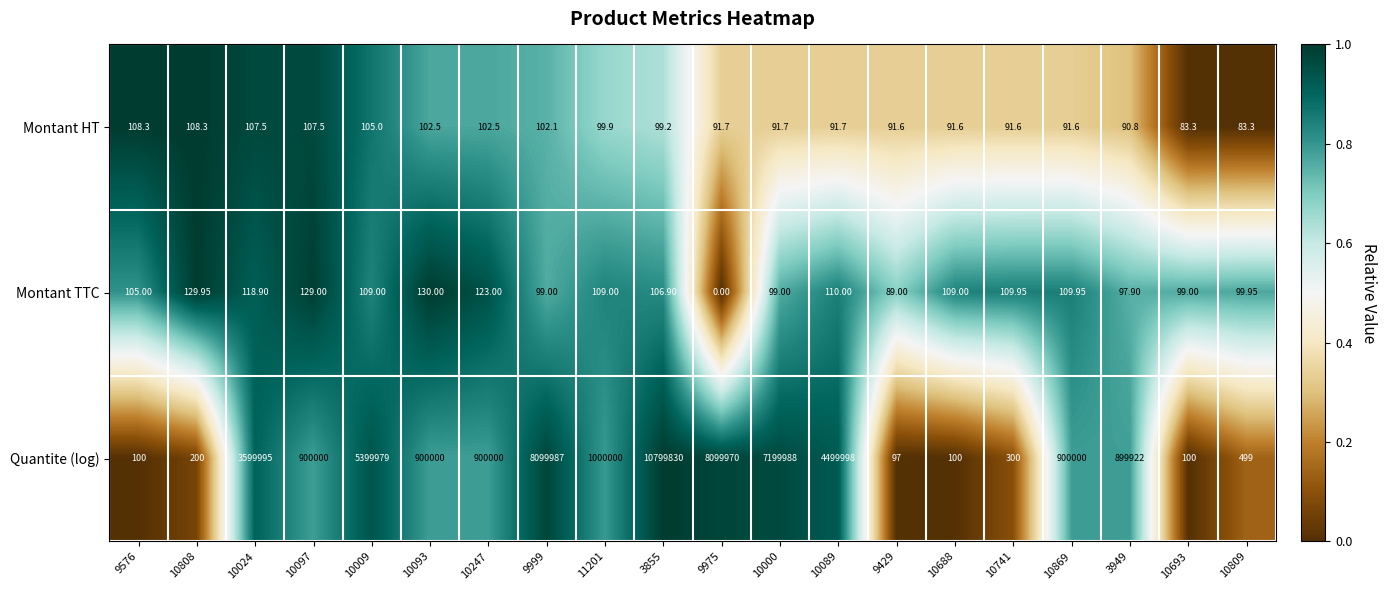

Rank the series by their maximum value, from highest to lowest.

Quantite (log), Montant TTC, Montant HT